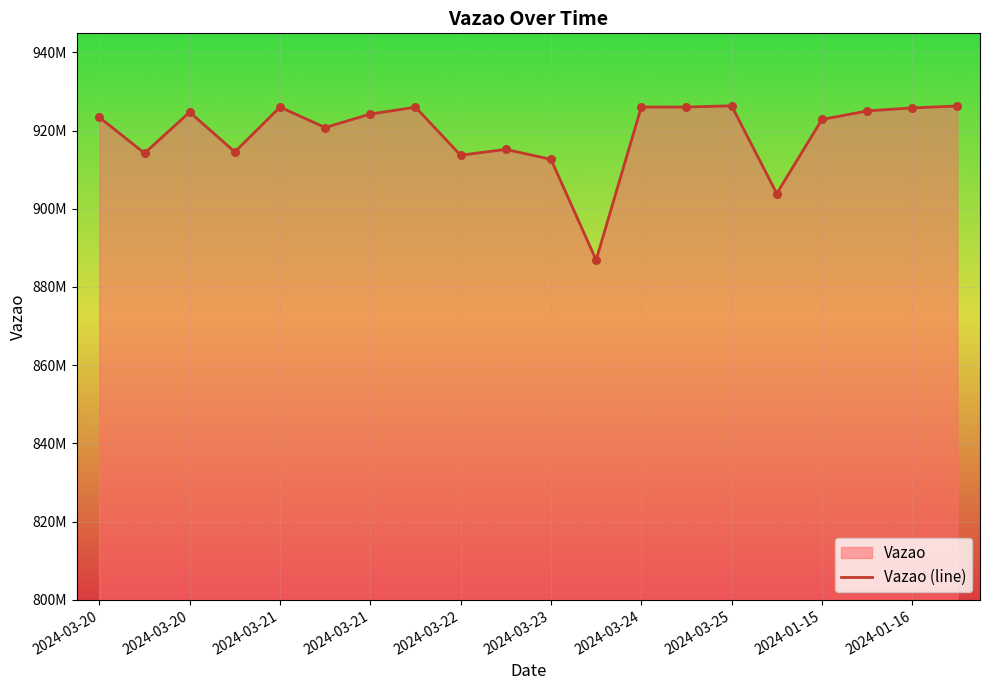

What is the change in value from 2024-03-20 to 2024-03-21?

-3942006